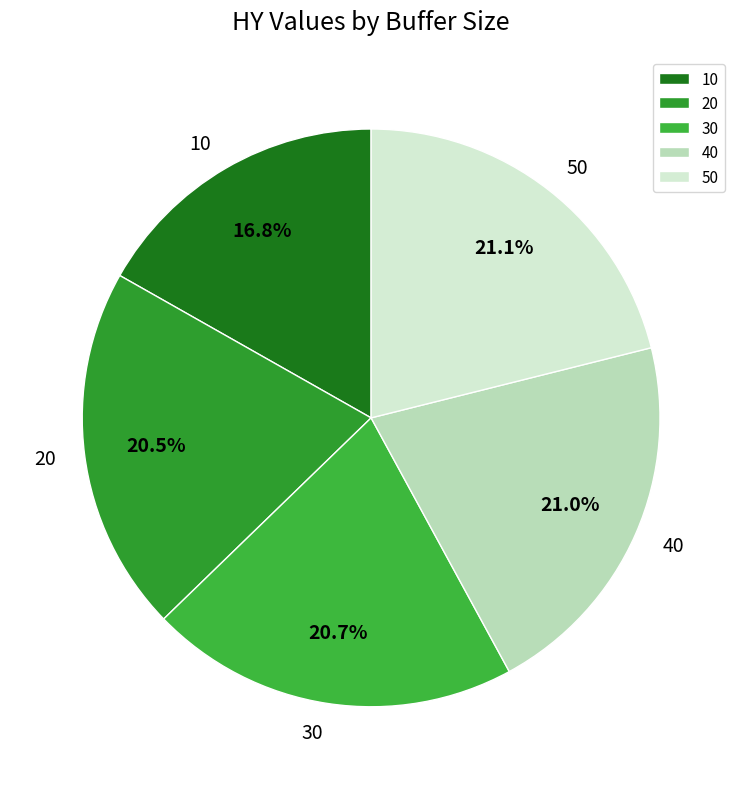

Is the sum of 30 and 20 greater than half?

No